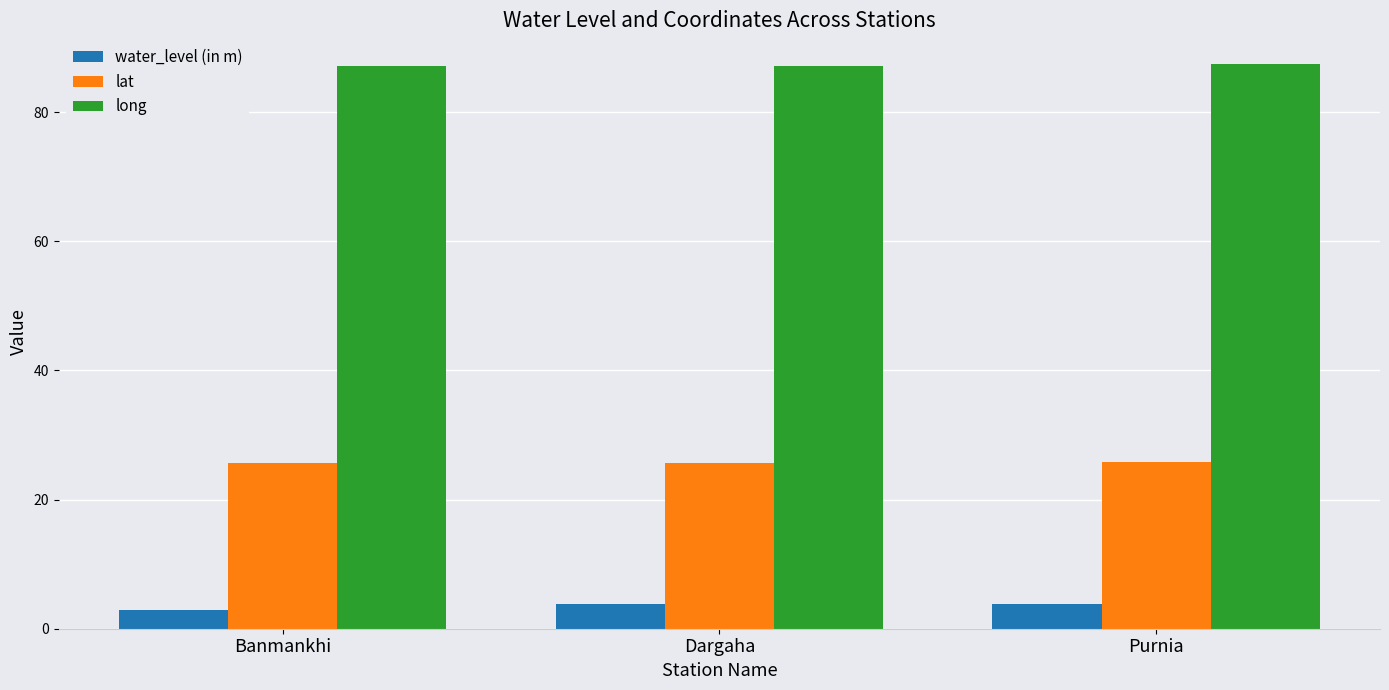

Which series has the largest total across all categories?

long